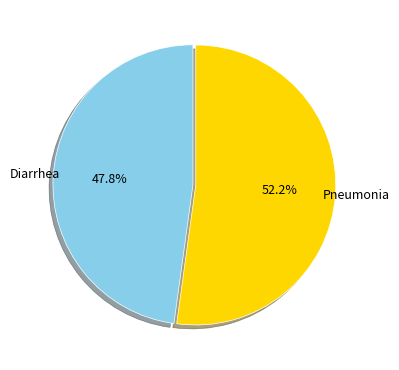

Which slice represents more than half of the pie?

Pneumonia